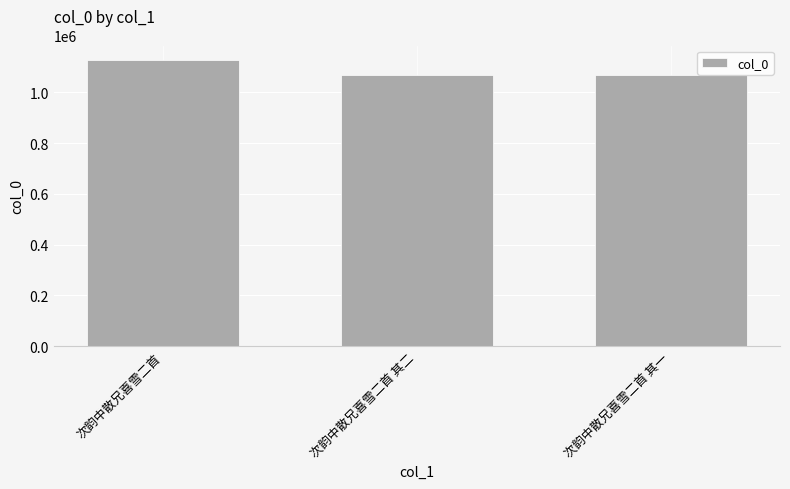

What is the change in value from 次韵中散兄喜雪二首 to 次韵中散兄喜雪二首 其一?

-61630